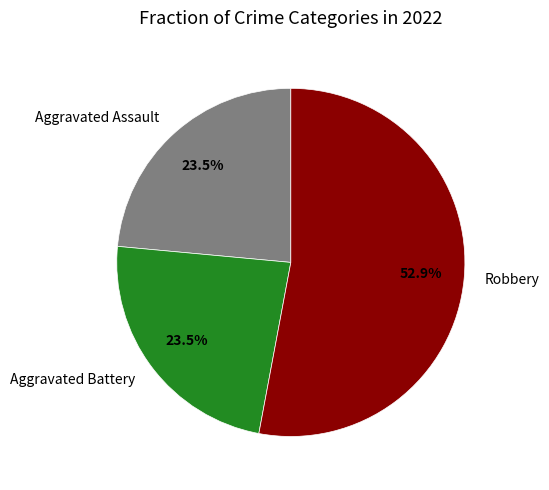

Count the number of slices in the pie.

3